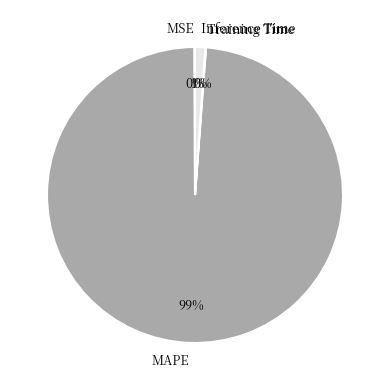

Between MAPE and Inference Time, which is larger?

MAPE